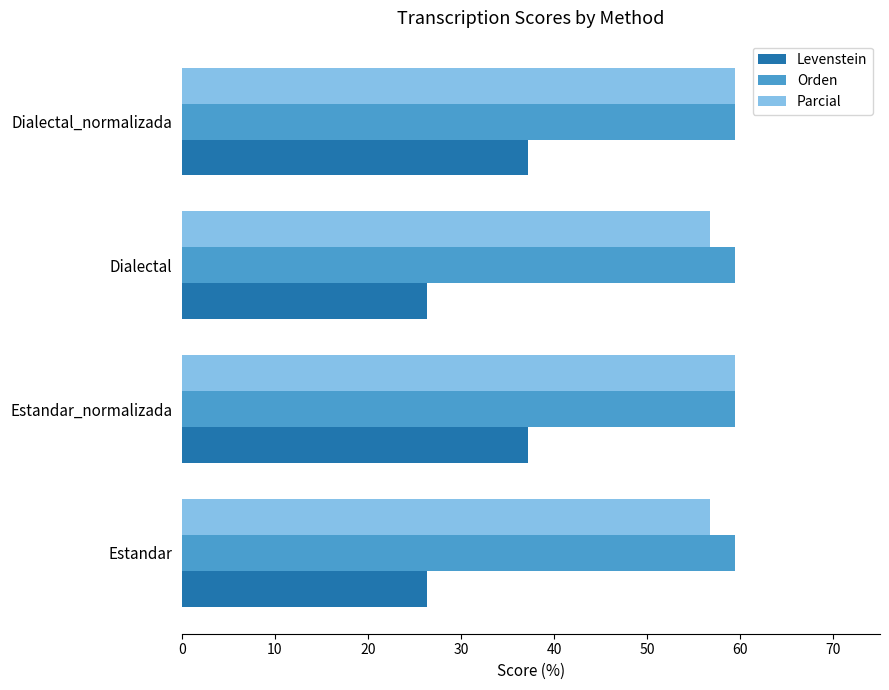

How many data points in Levenstein are above 37?

2